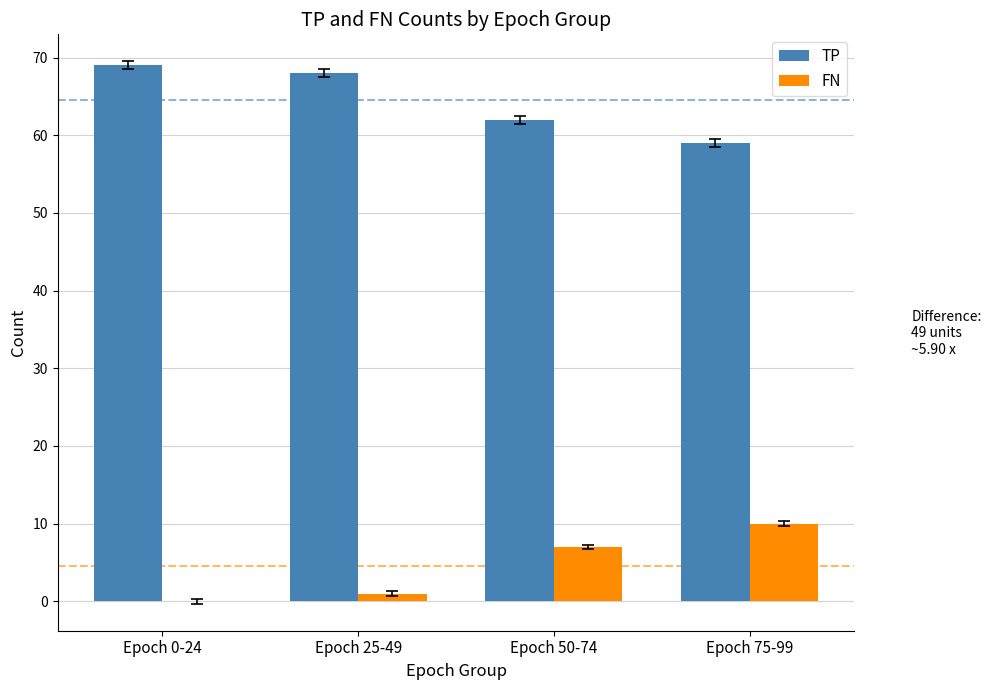

How many FN values are between 1 and 10?

3